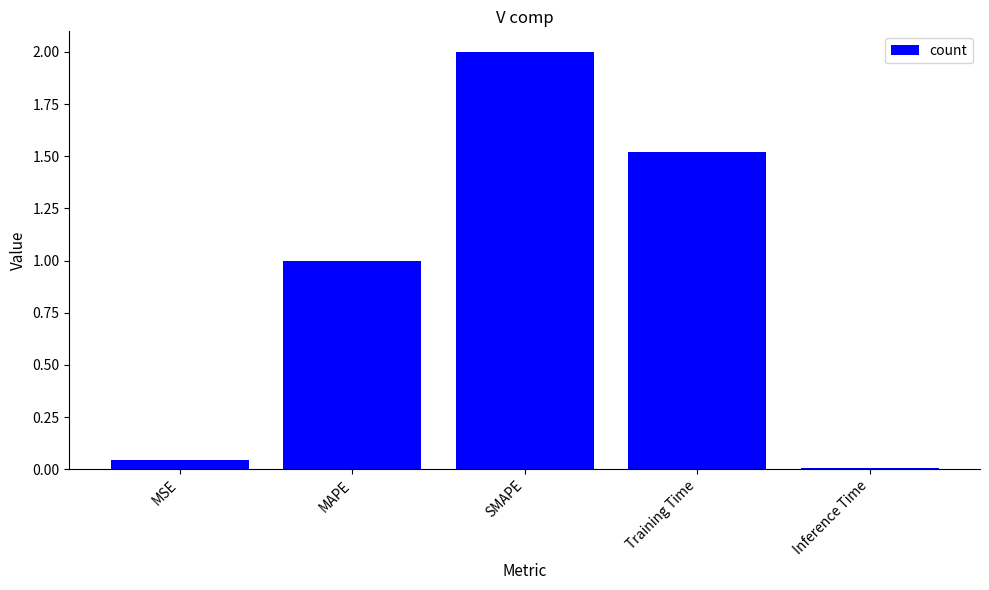

What is the maximum value shown in the chart?

2.0